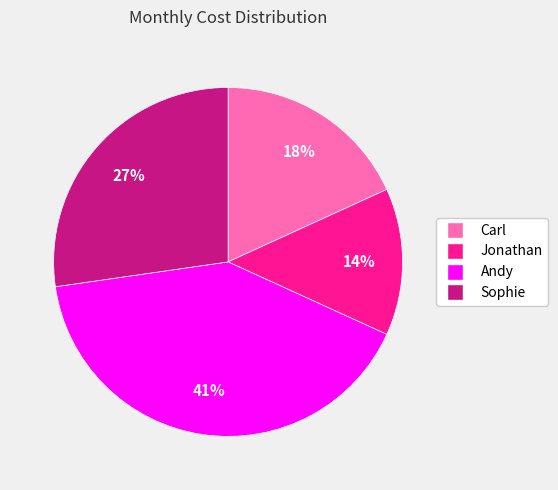

Rank the categories by value from lowest to highest.

Jonathan, Carl, Sophie, Andy